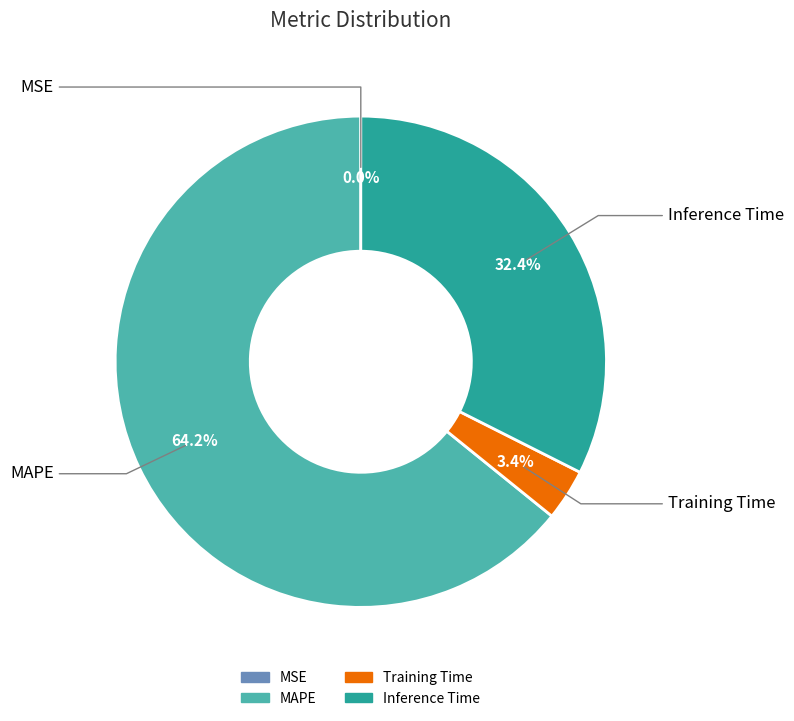

The MAPE slice represents 53% of the pie. True or false?

False